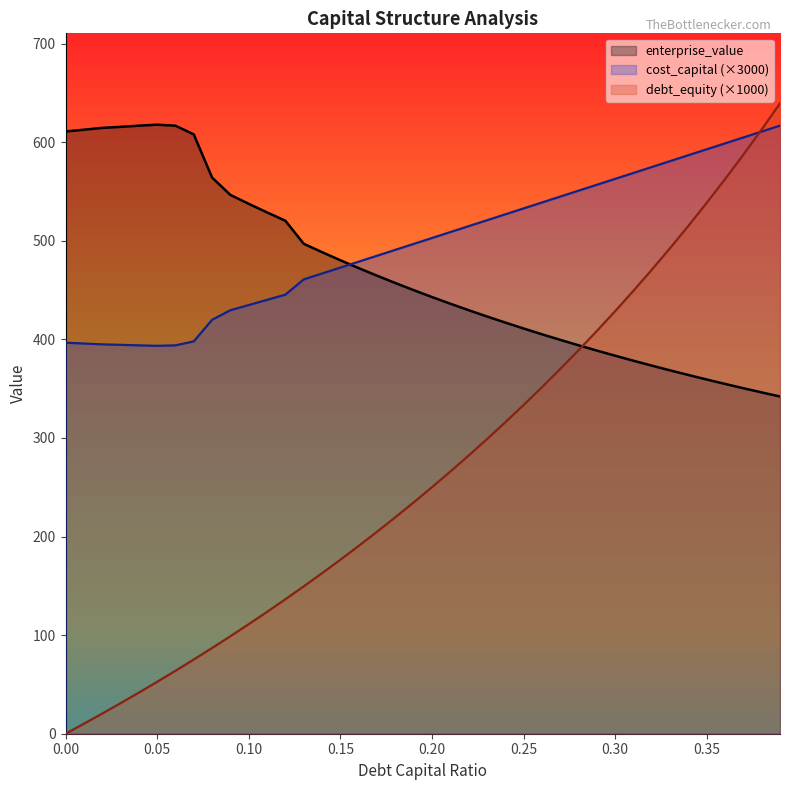

What is the spread (max minus min) of values at 0.00?

610.8